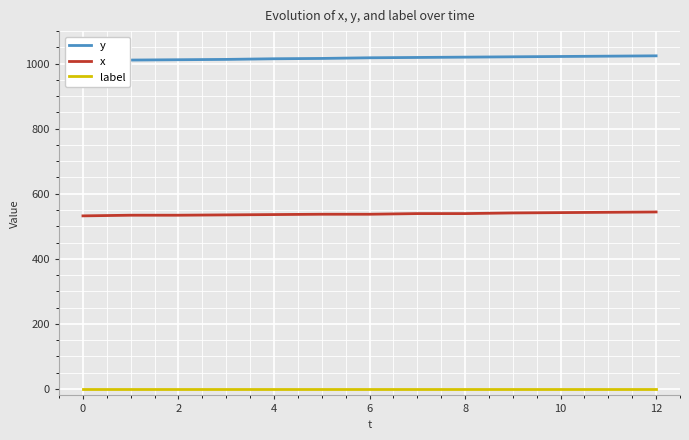

What is the lowest value of the x series?

532